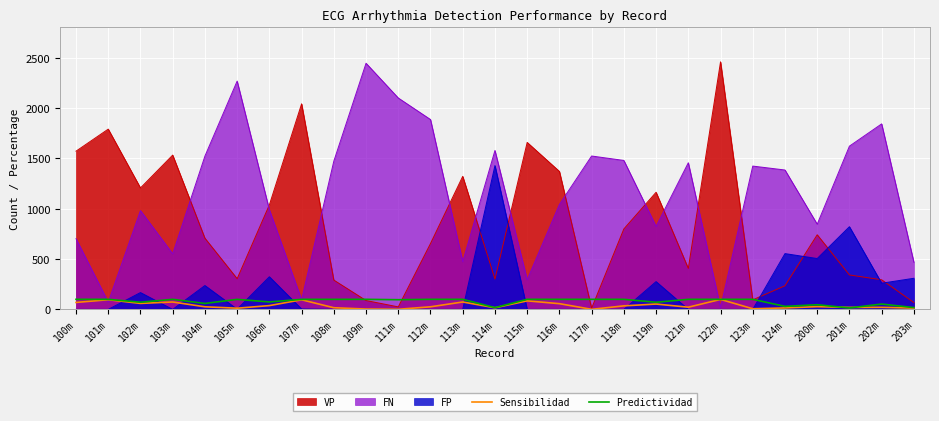

At which category does the chart reach its minimum across all series?

117m